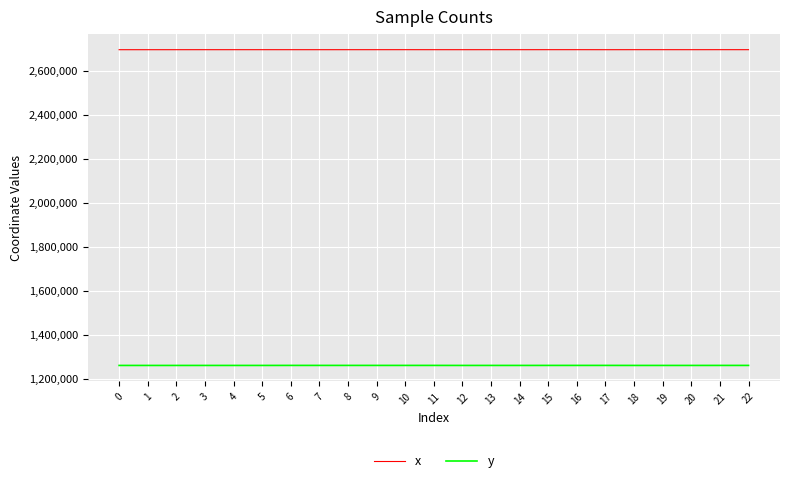

True or false: x has more than 0 interior local peaks.

True